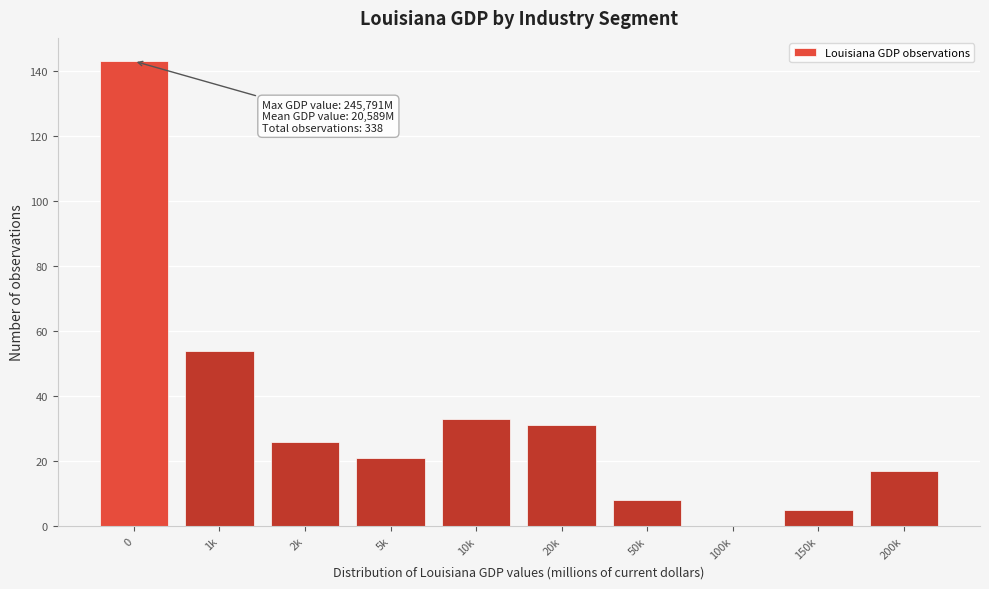

Reading left to right, list all the values displayed in this chart.

0=143	1k=54	2k=26	5k=21	10k=33	20k=31	50k=8	100k=0	150k=5	200k=17